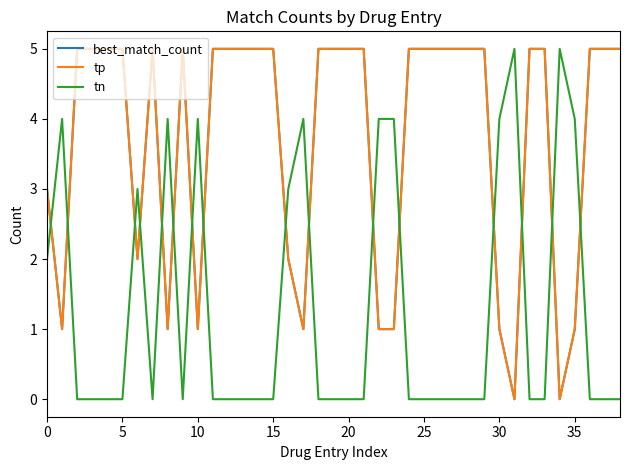

True or false: best_match_count and tp cross at least once.

False